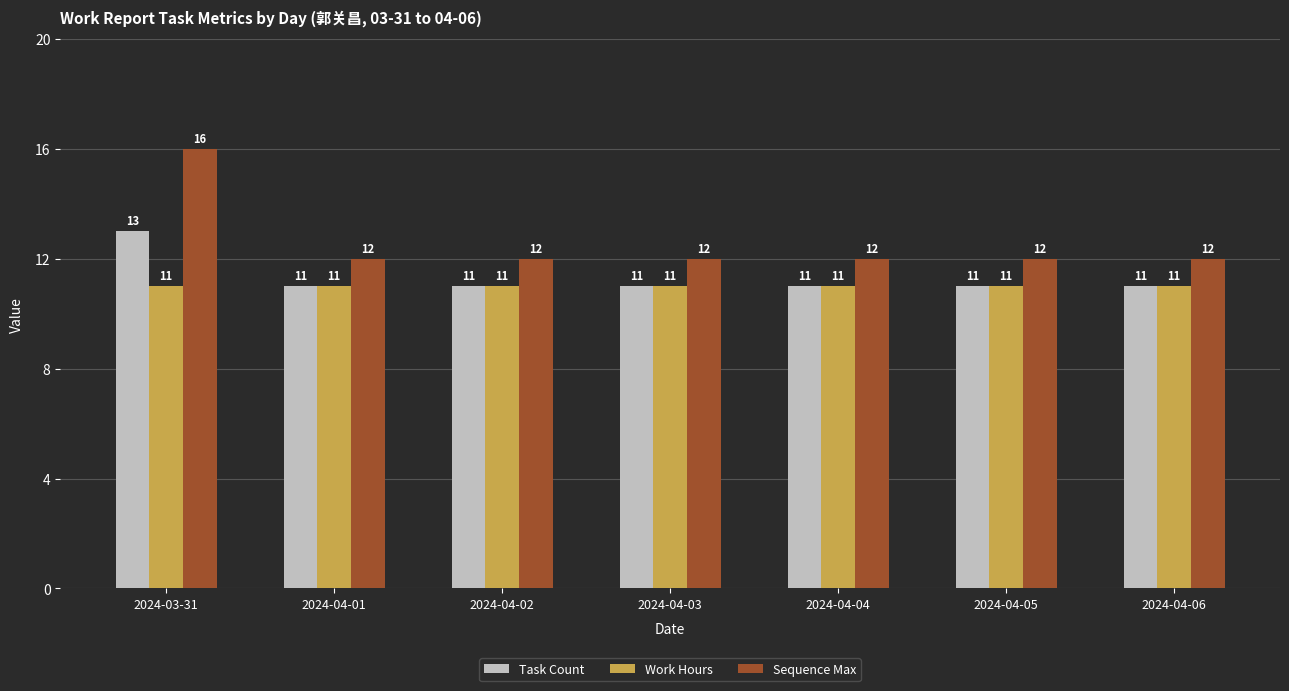

At how many categories does at least one series exceed 11?

7